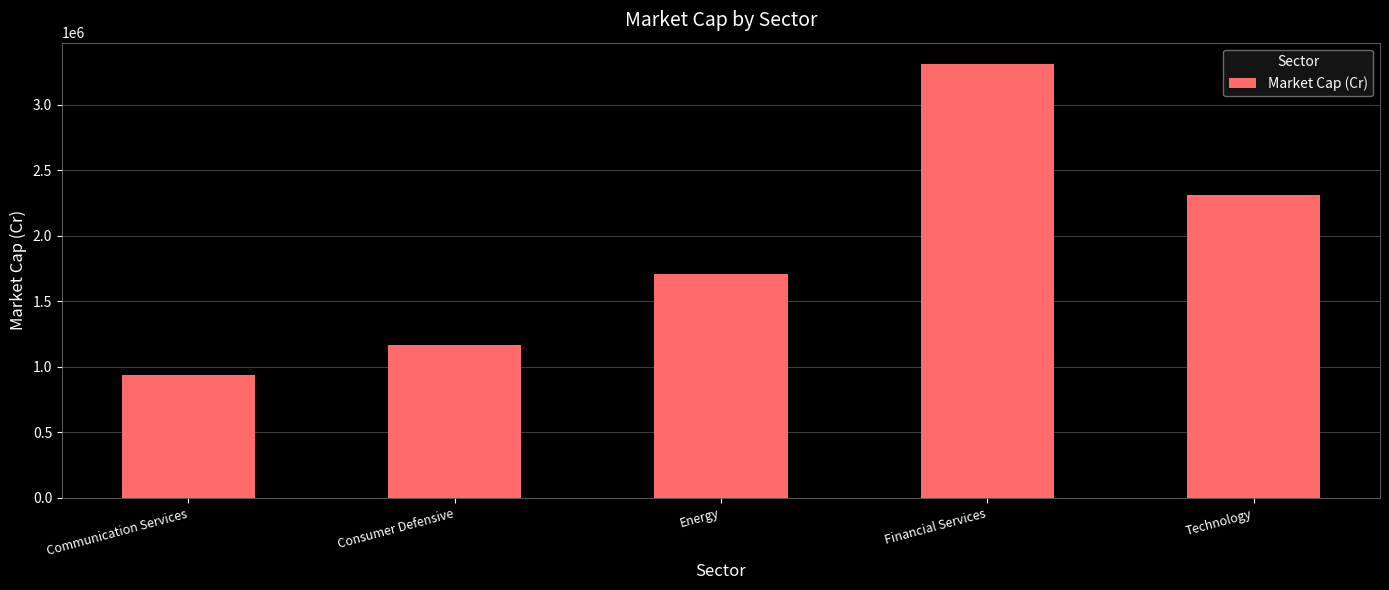

Reading left to right, transcribe all the data shown in this chart.

Communication Services=937791.8	Consumer Defensive=1166348.5	Energy=1710495.3	Financial Services=3310443.5	Technology=2310048.2